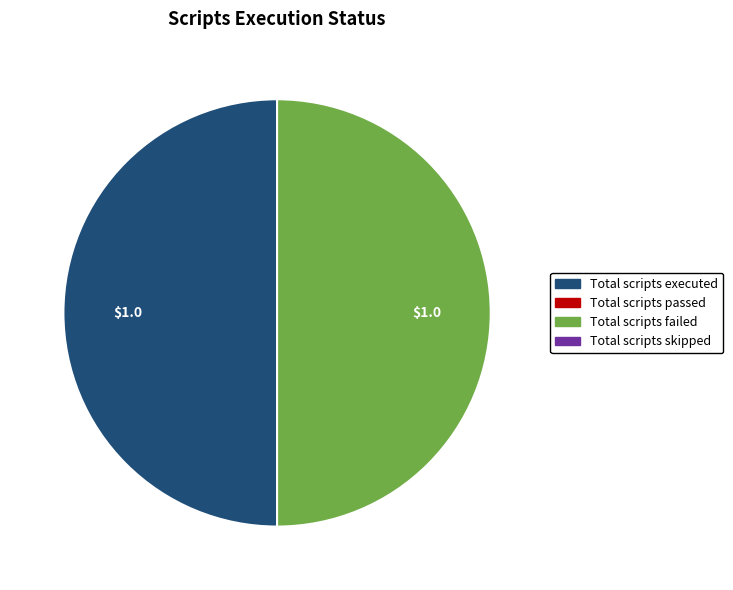

Count the number of slices in the pie.

2